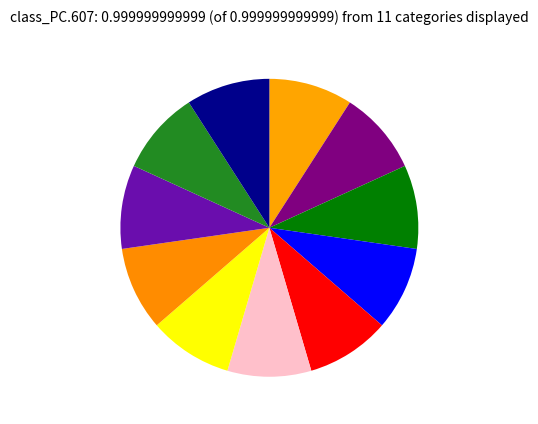

Is there any slice that represents more than half of the pie?

No